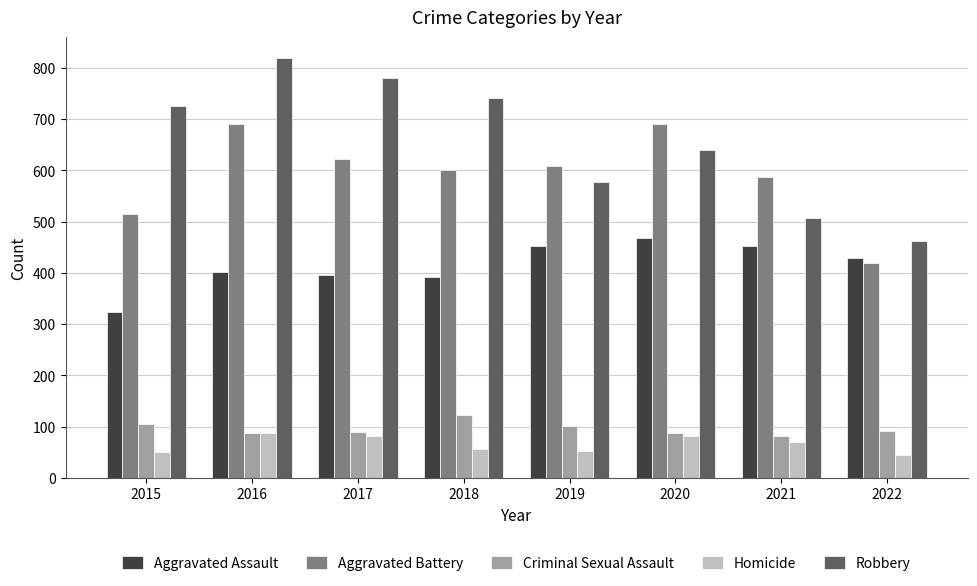

What is the total value across all series at 2019?

1792